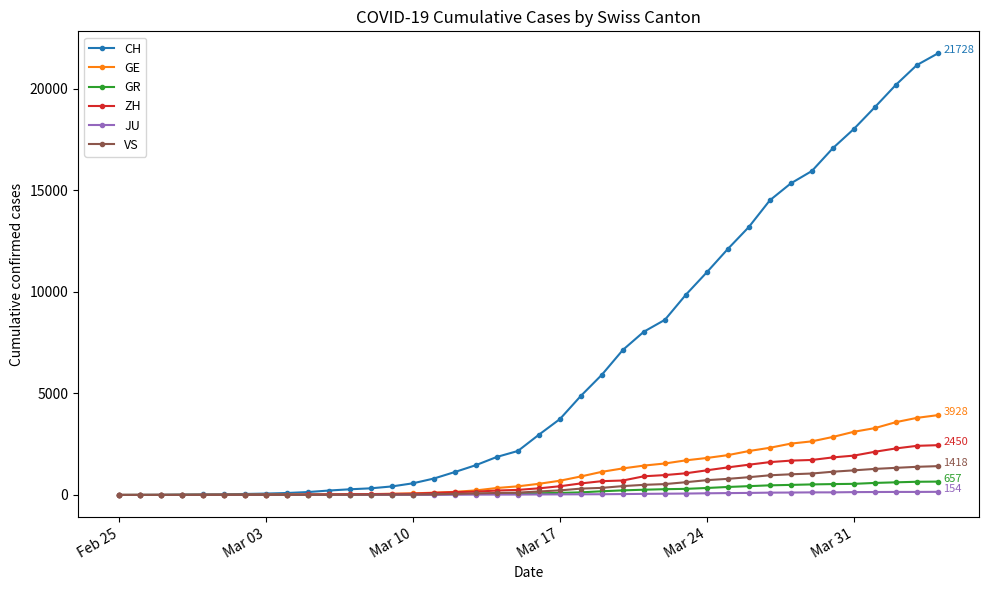

At how many categories does at least one series exceed 12375?

10